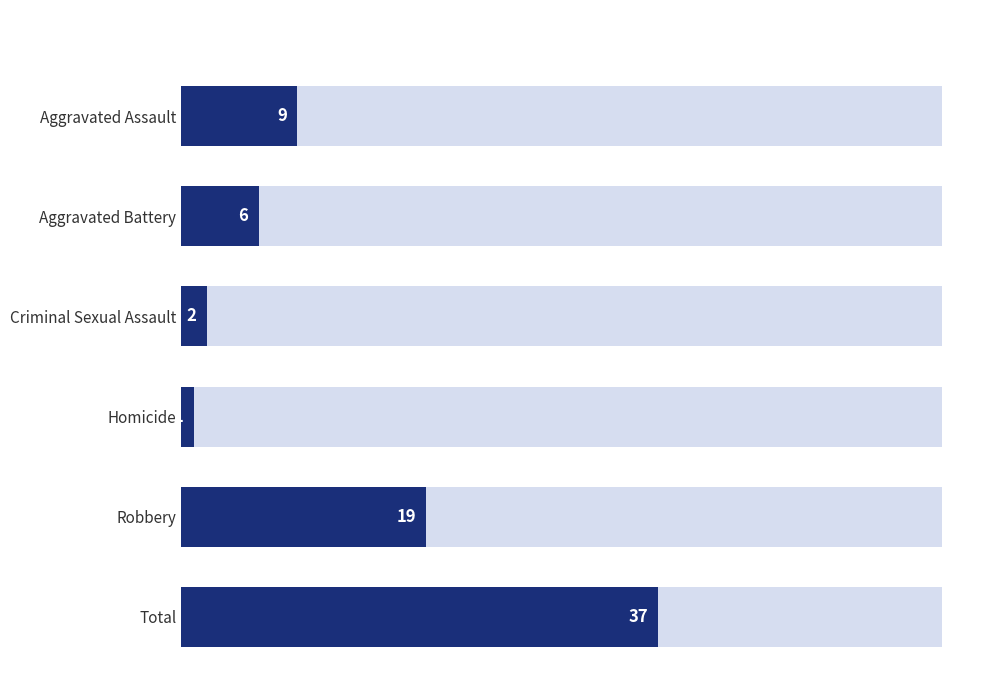

True or false: 2015 has a value of 16 at Aggravated Assault.

False